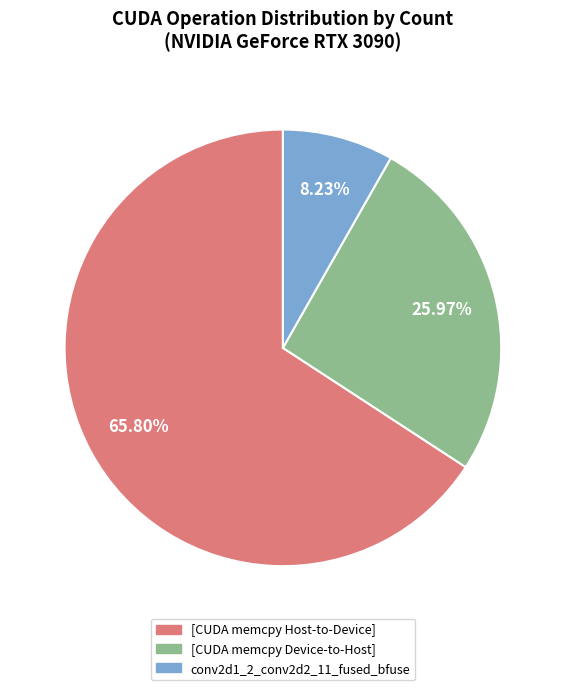

Is there a majority slice in this chart?

Yes